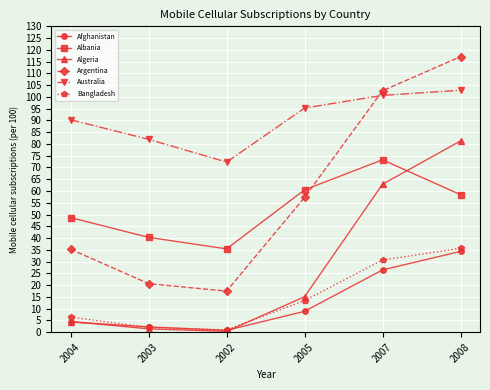

What is the label of the 5th point from the left?

2007